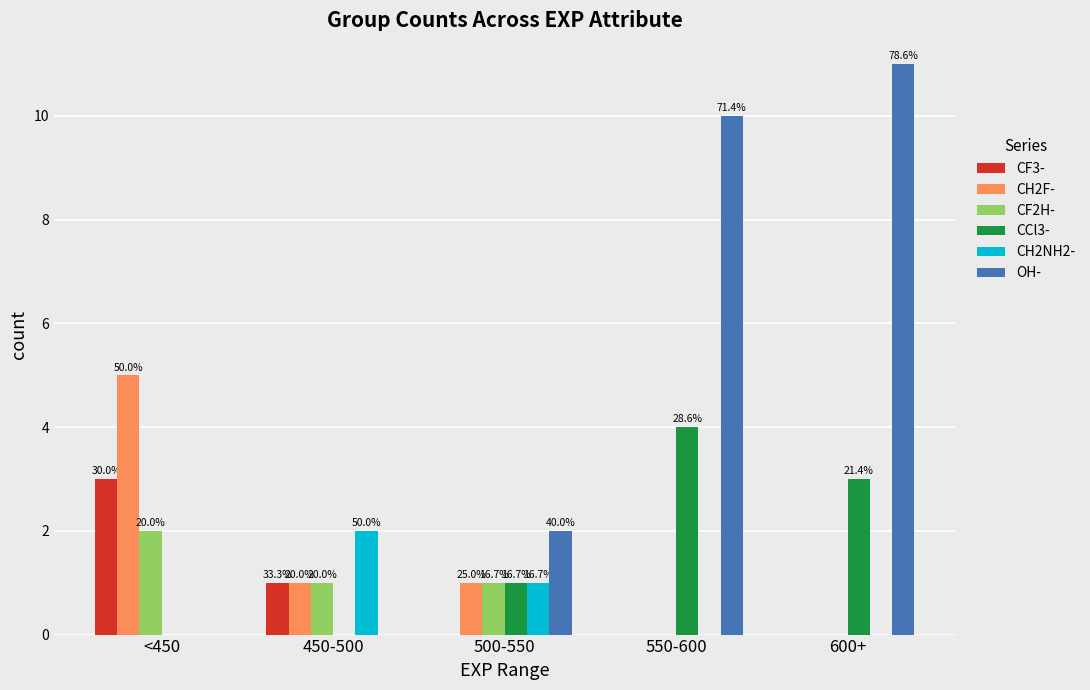

Are the bars grouped side by side (vs. stacked)?

Yes